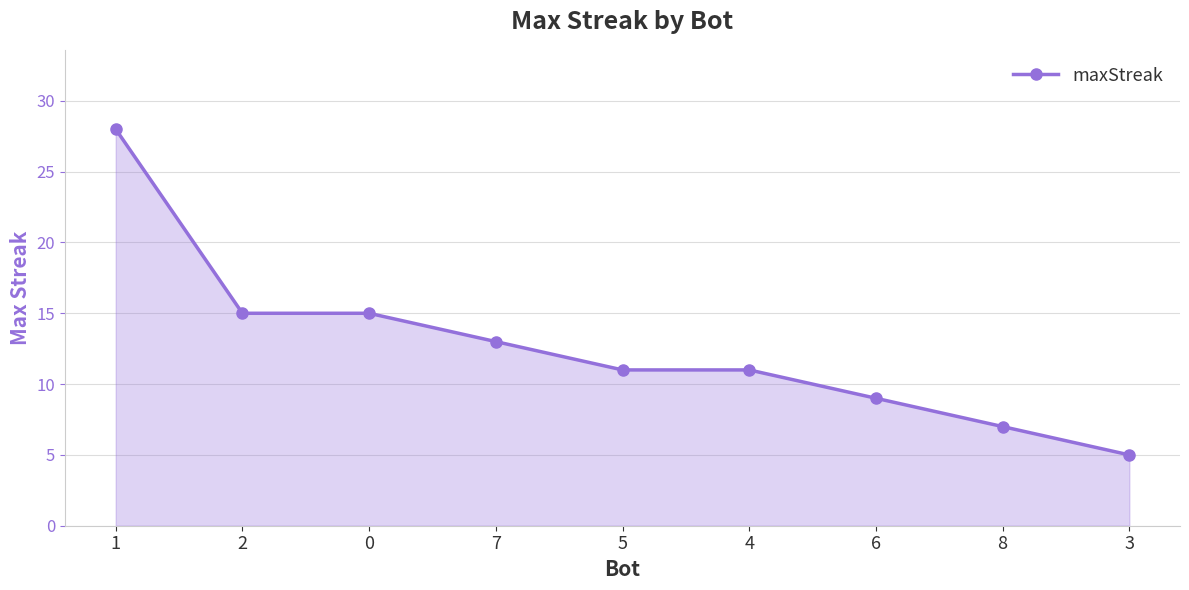

What is the value of the 6th point from the left?

11